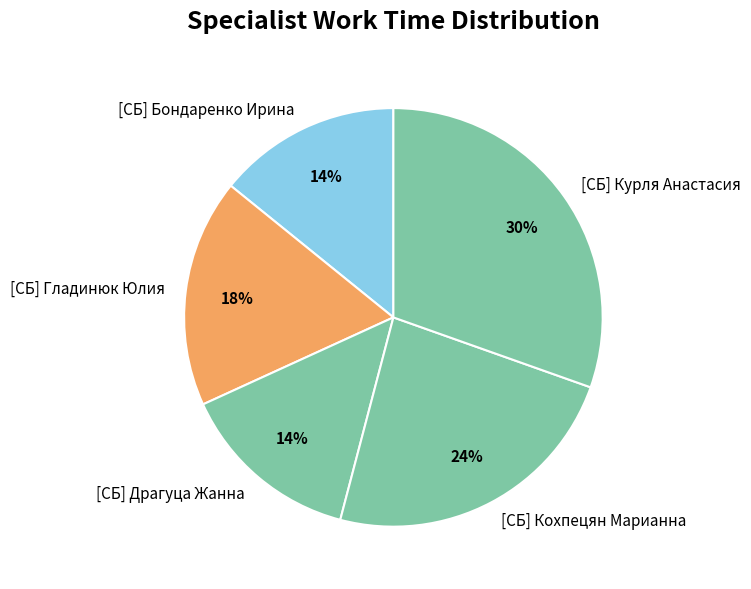

Which slice is the largest?

[СБ] Курля Анастасия